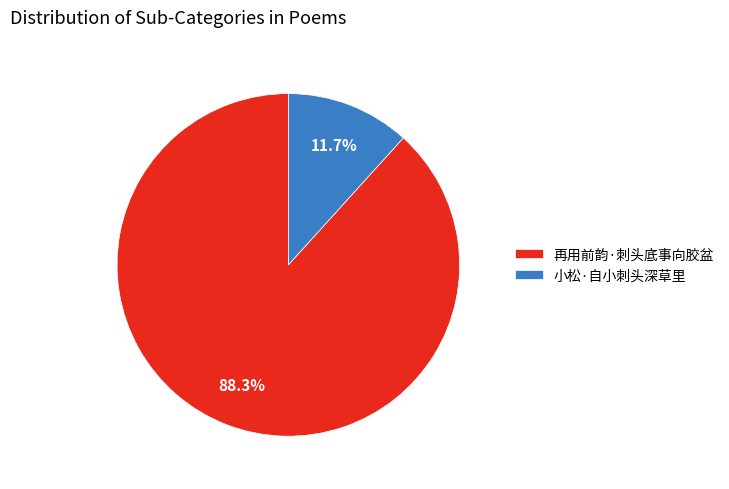

To the nearest percent, what is the difference between the largest and smallest slice percentages?

77%